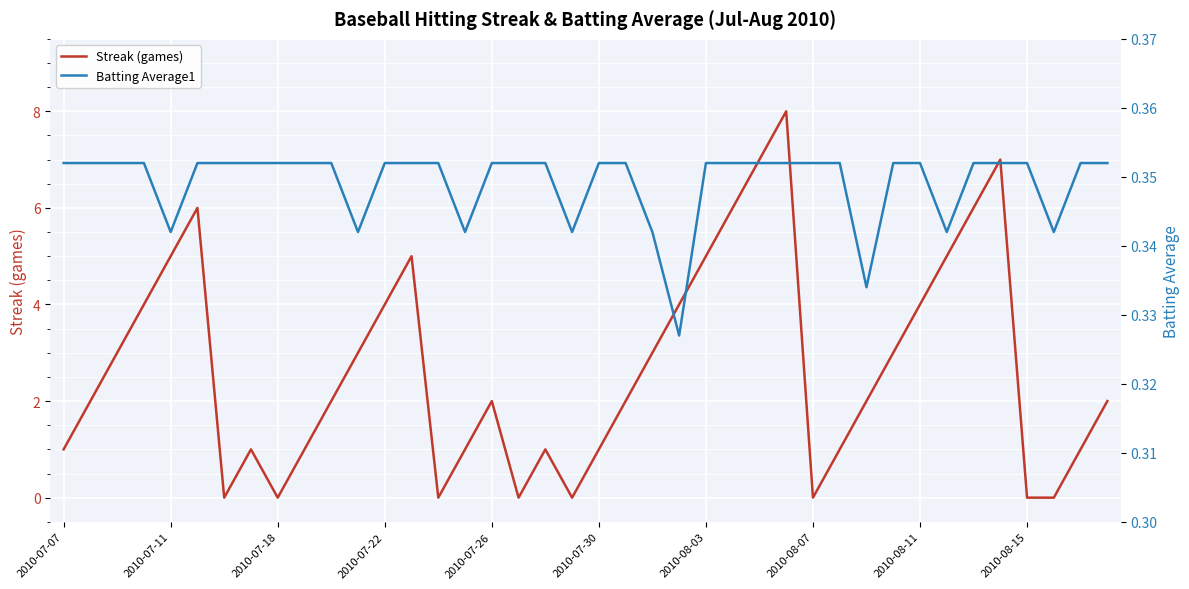

The Streak (games) series shows 1 at 2010-07-22. True or false?

False